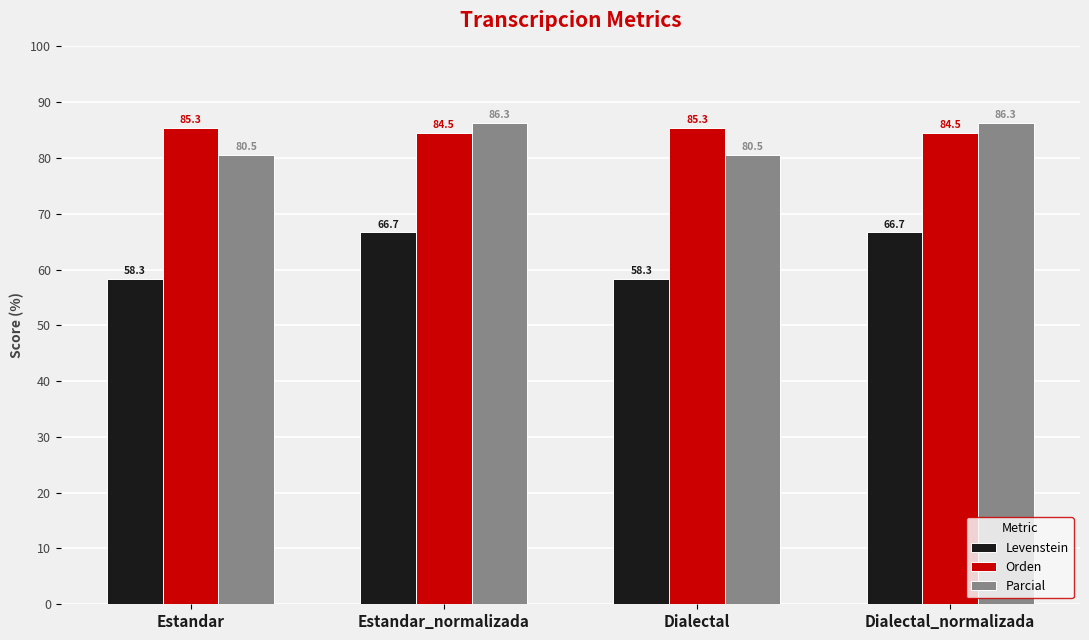

What is the label of the 2nd bar from the right?

Dialectal